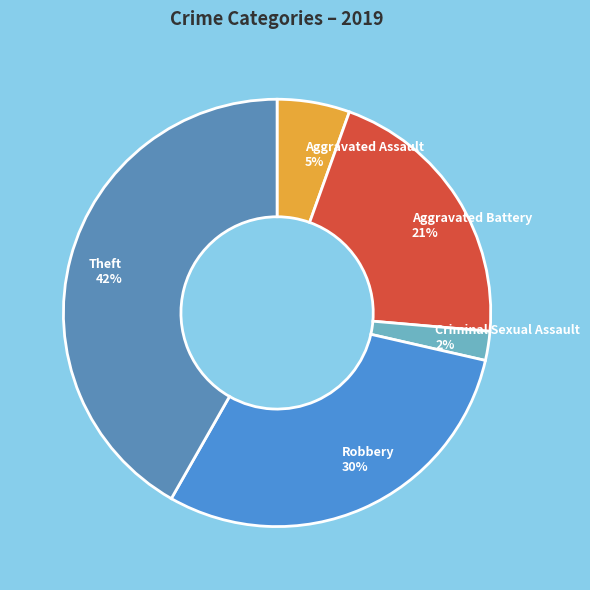

How many slices are in this pie chart?

5